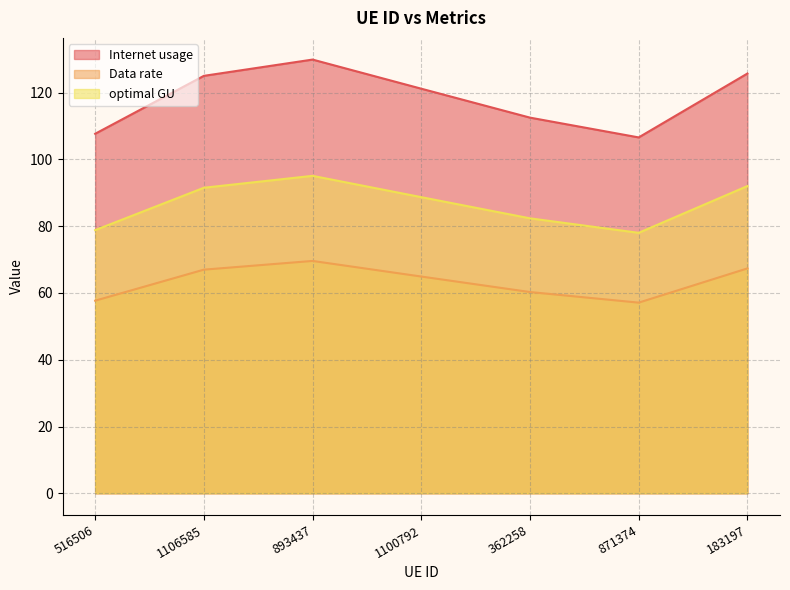

True or false: optimal GU has more than 2 points higher than both neighbors.

False